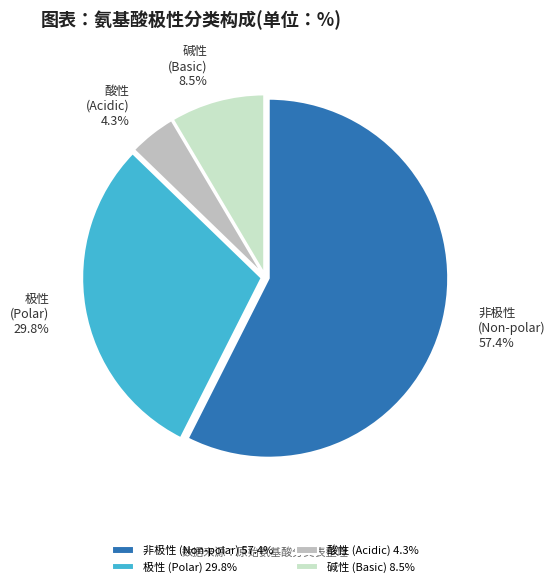

Between 极性 (Polar) 29.8% and 碱性 (Basic) 8.5%, which is larger?

极性 (Polar) 29.8%